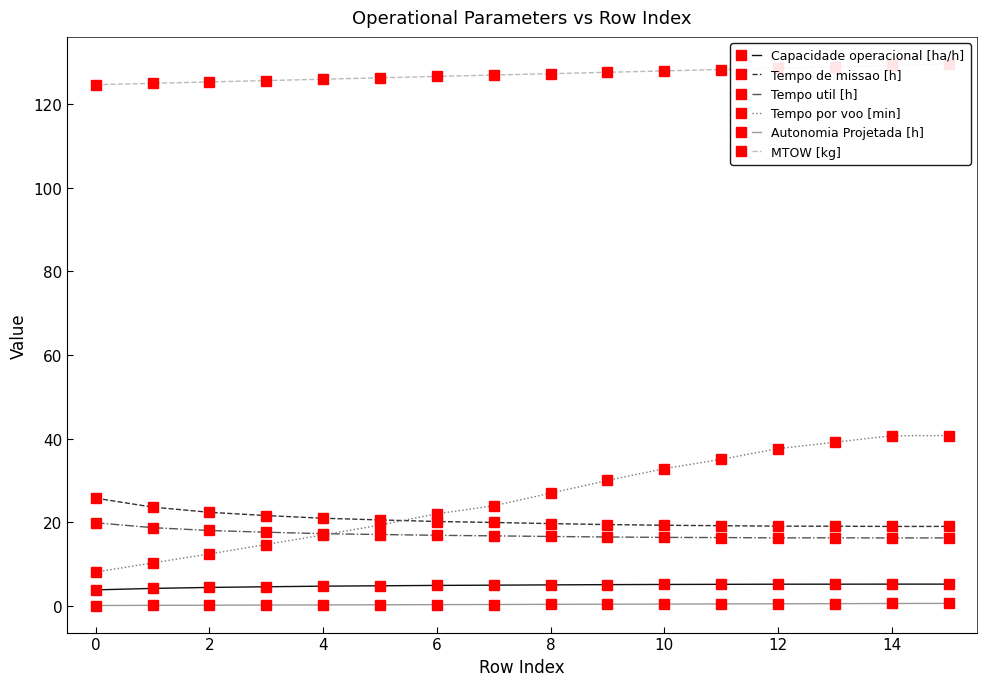

What is the smallest value displayed?

0.1